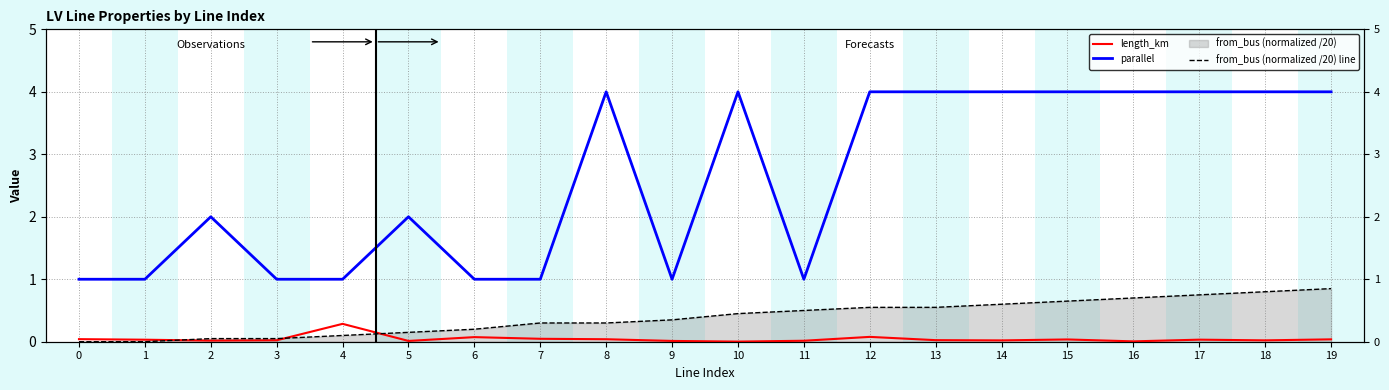

At which category does the chart reach its peak across all series?

8